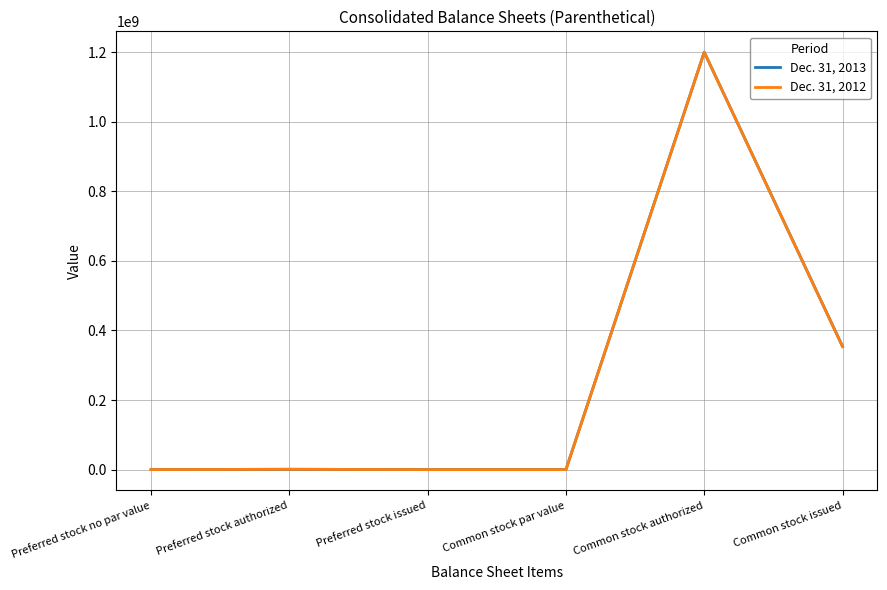

At which label does Dec. 31, 2012 reach its peak?

Common stock authorized